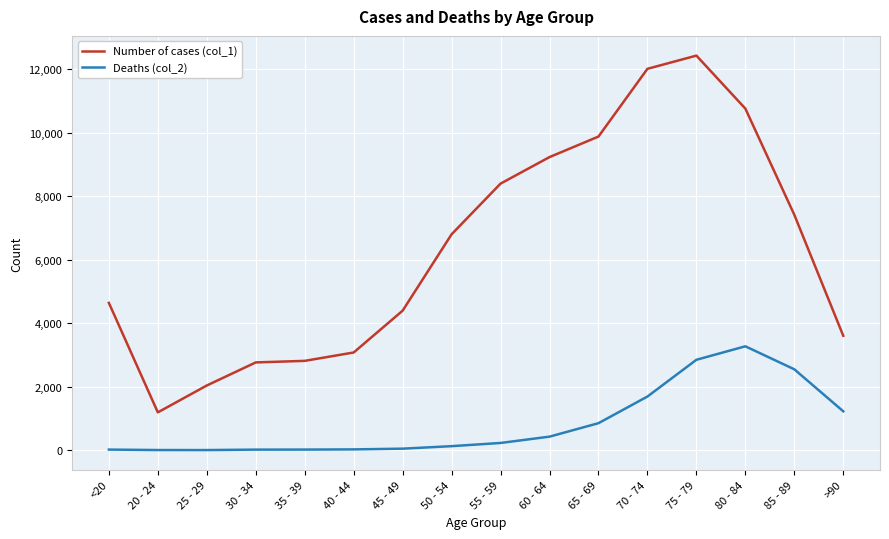

What is the maximum value shown in the chart?

12434